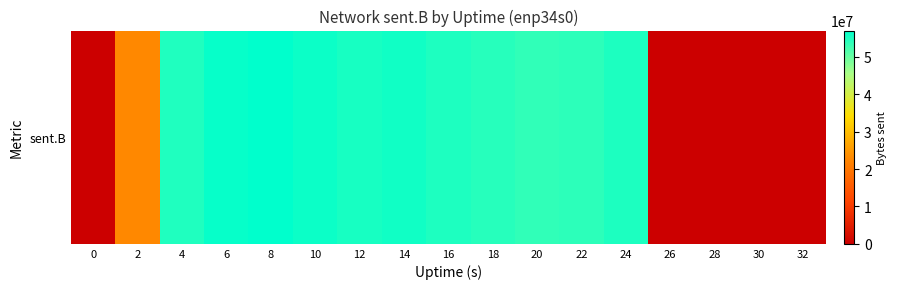

How many series are shown in this chart?

1